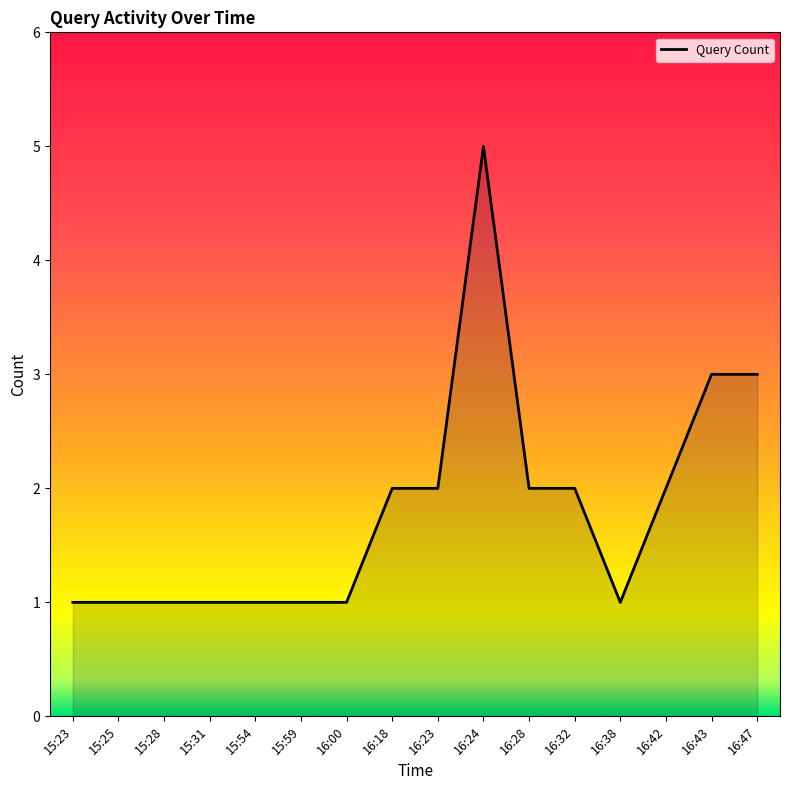

Count the number of categories in the chart.

16